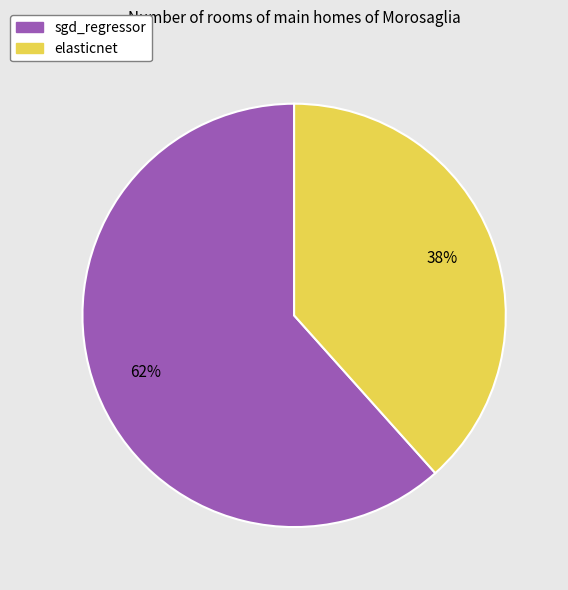

To the nearest percent, what percentage of the pie is sgd_regressor?

62%